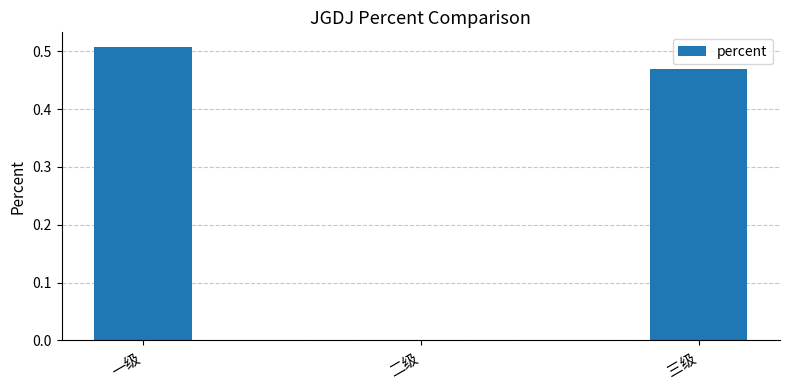

The chart shows a value of 0.3 at 一级. True or false?

False